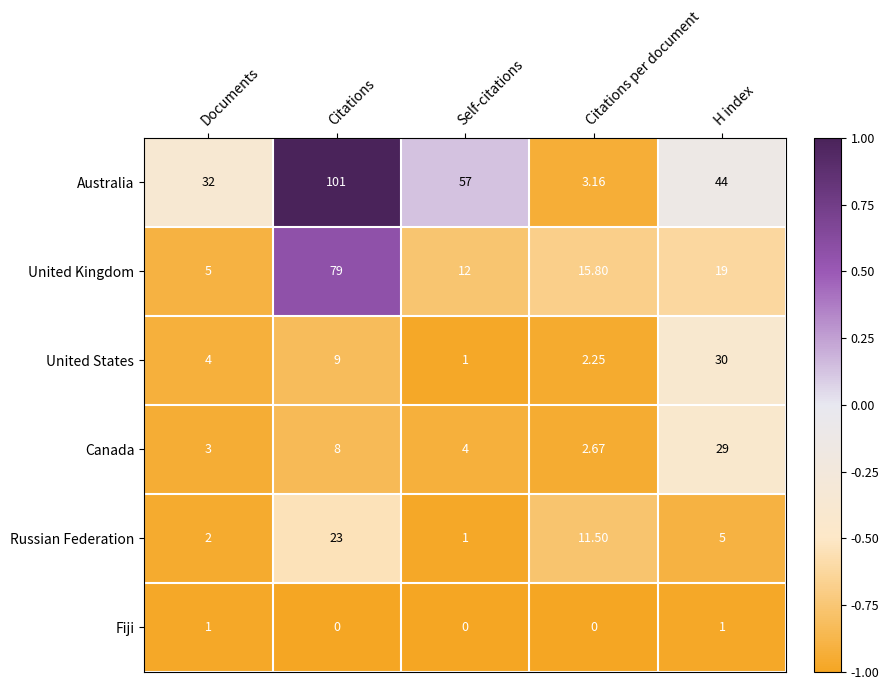

Which category has the lowest value in the Russian Federation series?

Self-citations